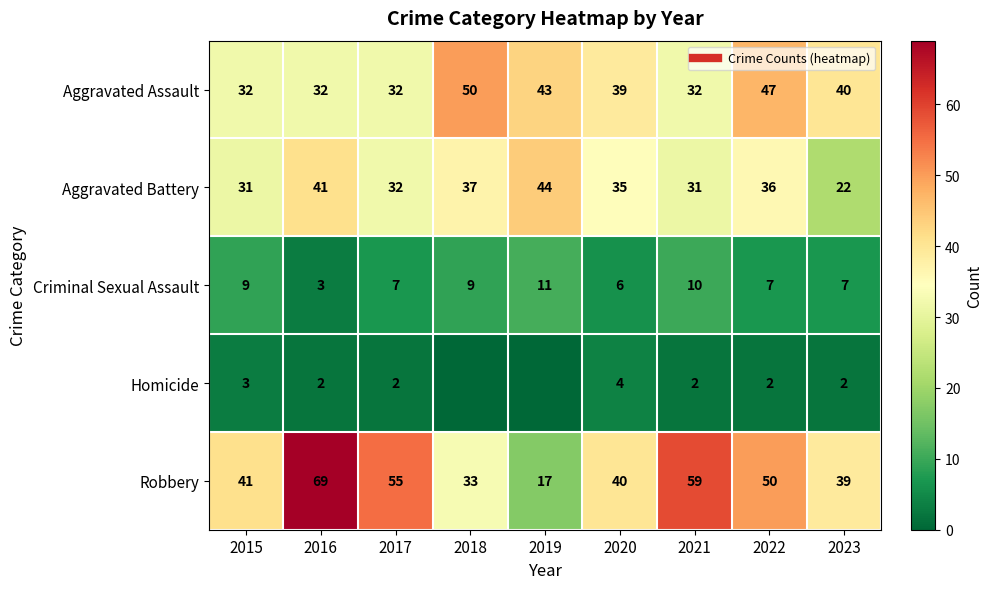

What is the average value of the Homicide series?

2